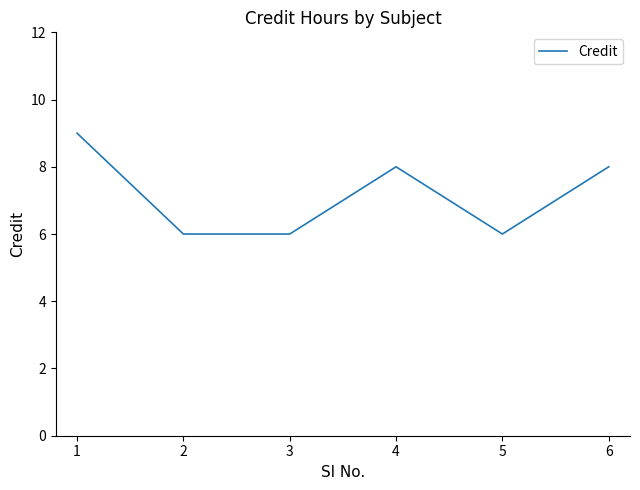

Reading left to right, what are all the values shown in this chart?

9	6	6	8	6	8